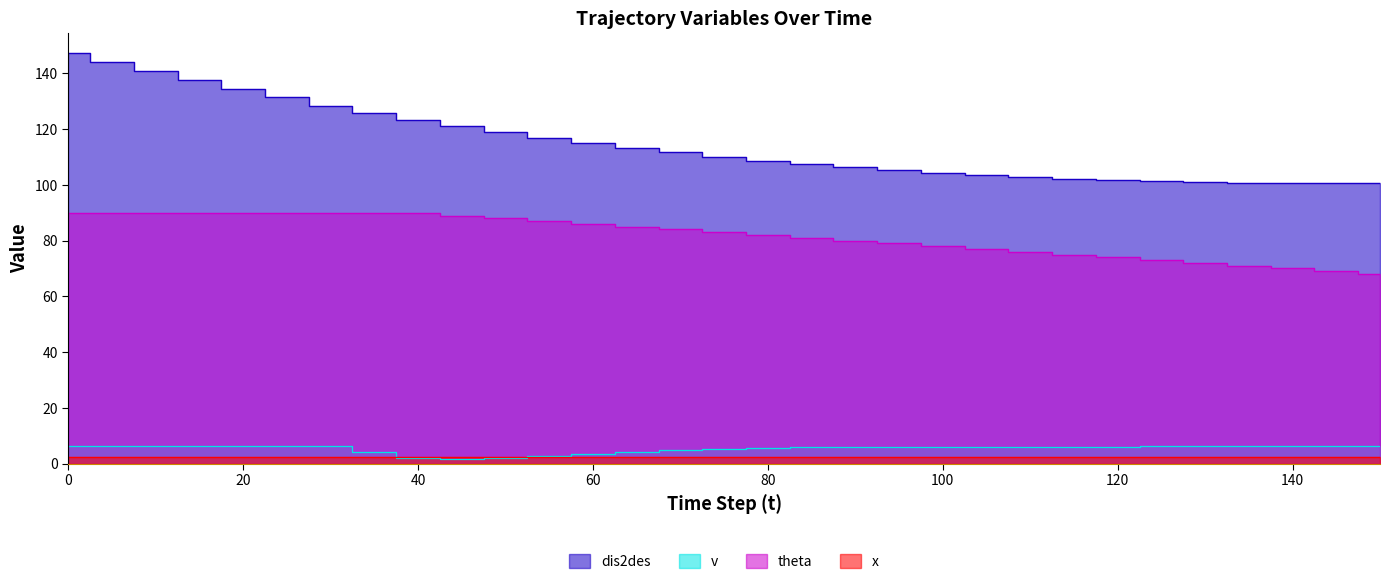

Which category has the lowest value in the v series?

45